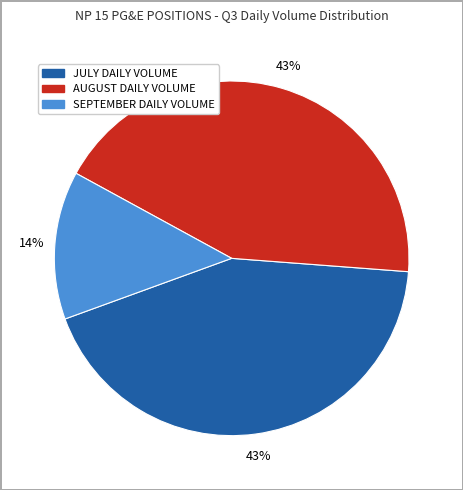

To the nearest percent, what is the average slice percentage?

33%